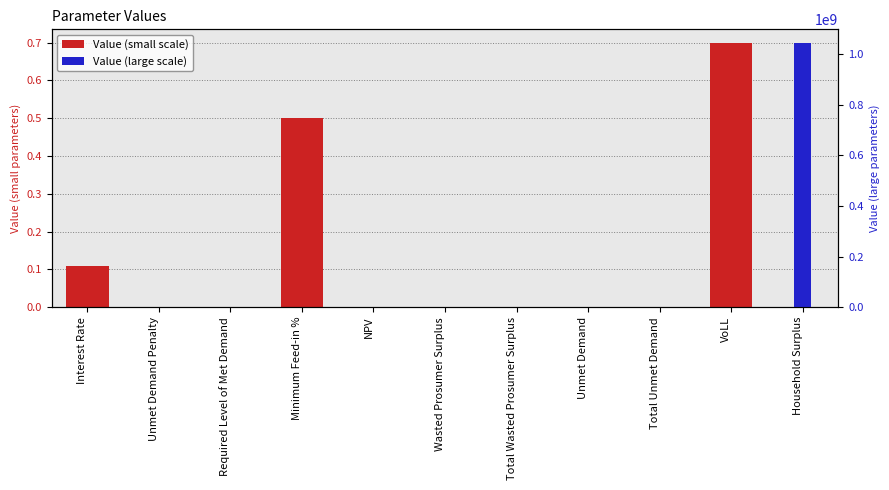

Where is Value (large scale) nearest to the value 522385781?

NPV